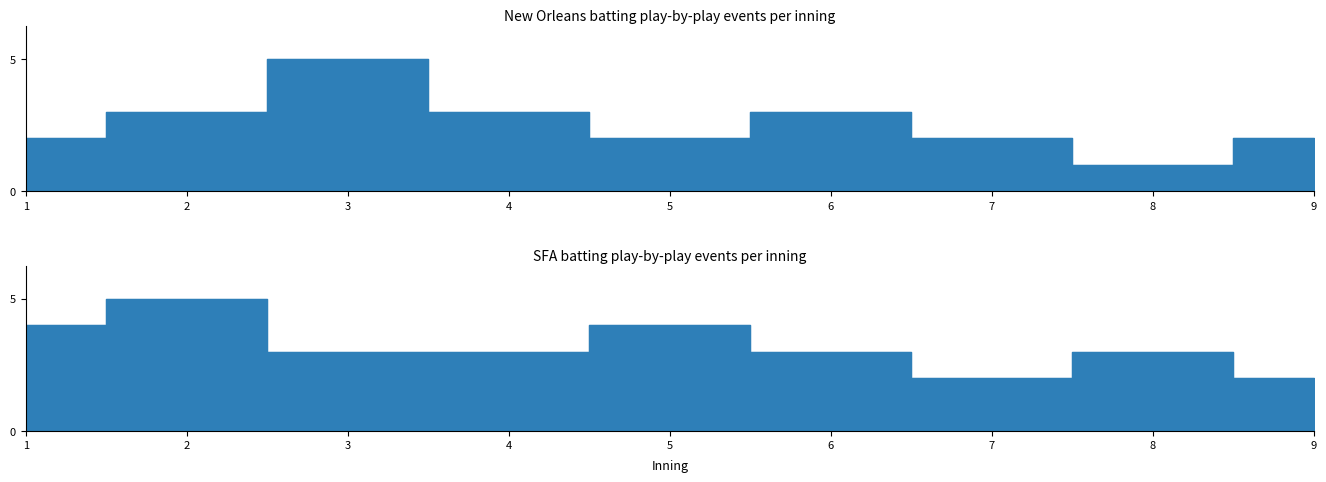

What value does the SFA (batting) events per inning series have at 3?

3